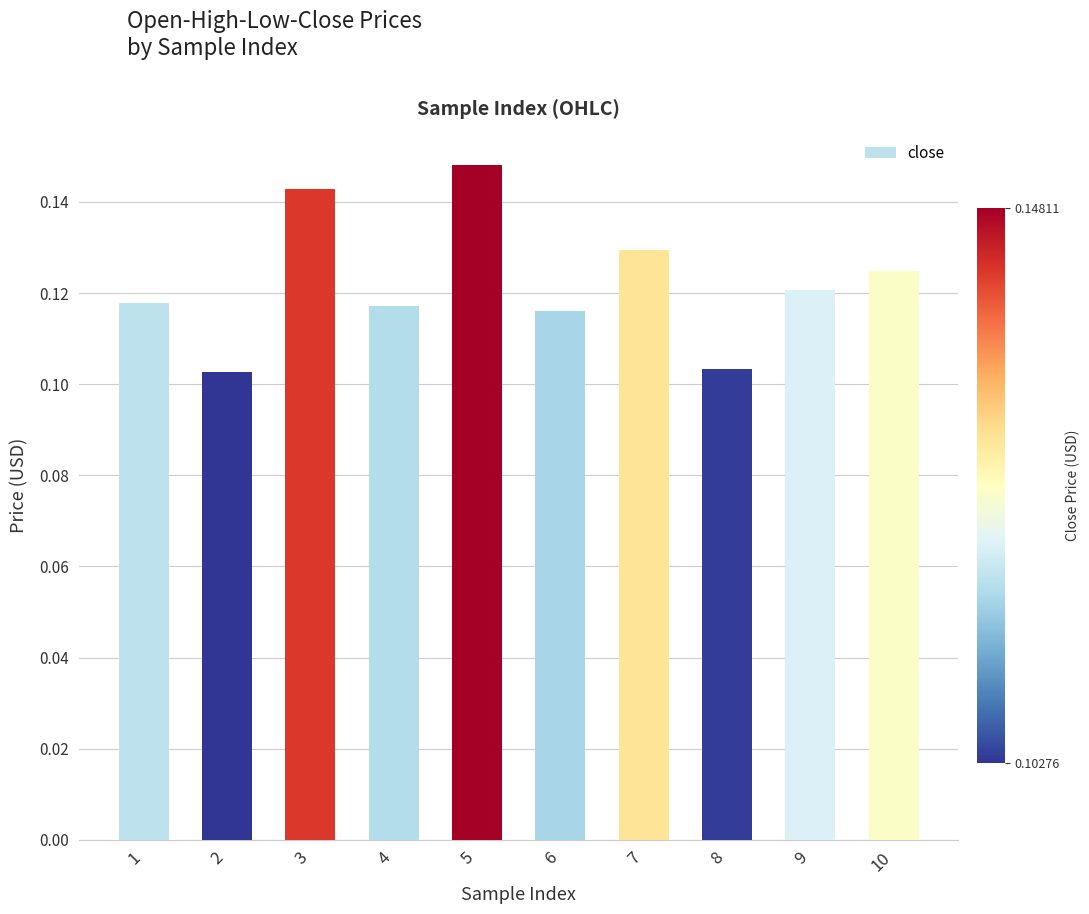

True or false: the data shows 0.0 at 1.

False